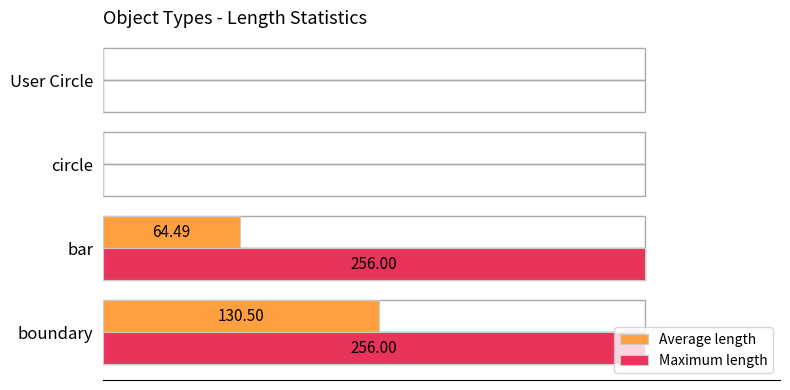

Between boundary and User Circle, which series saw the biggest shift?

Maximum length